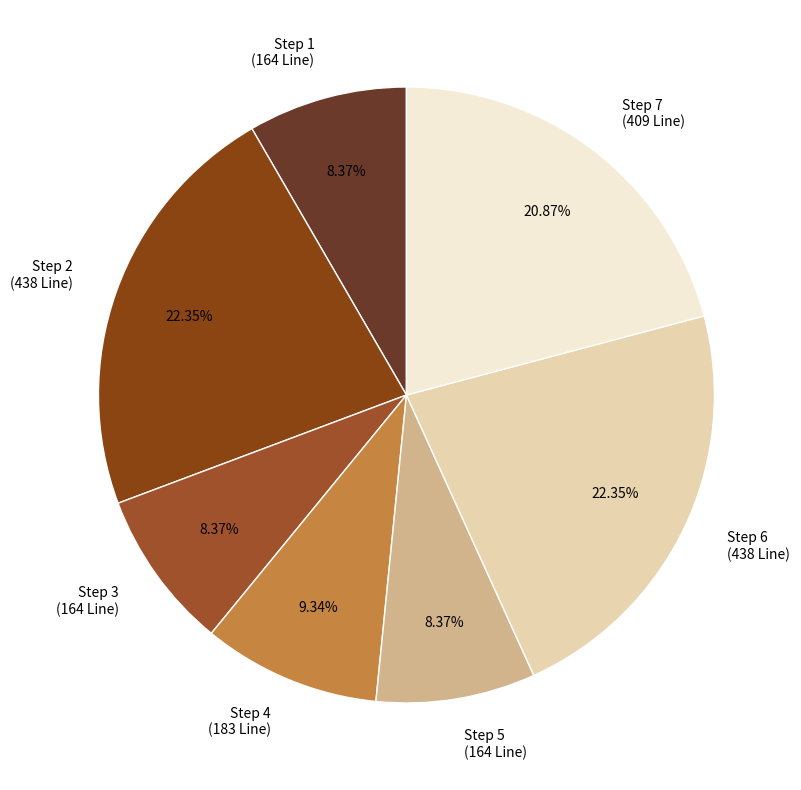

How many slices are in this pie chart?

7